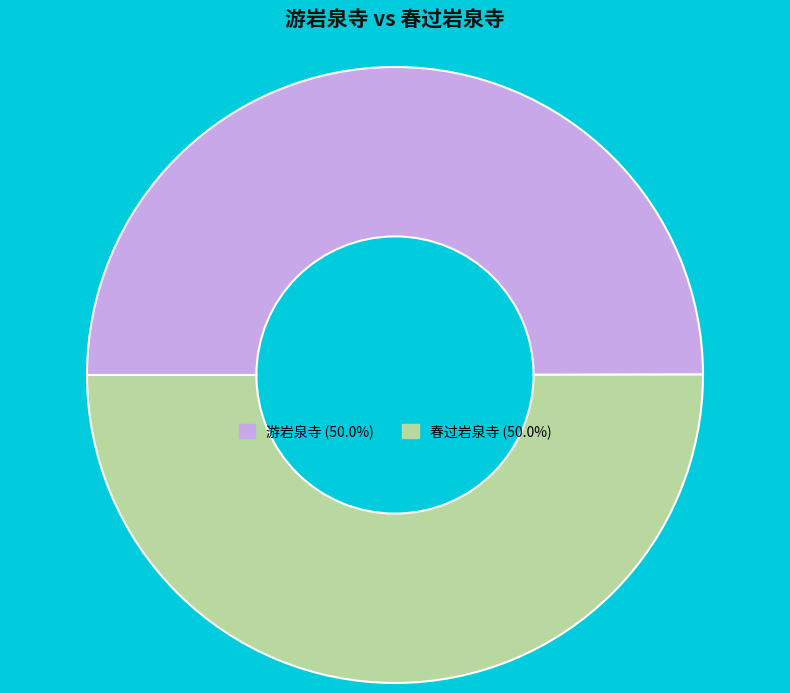

The 游岩泉寺 slice represents 56% of the pie. True or false?

False